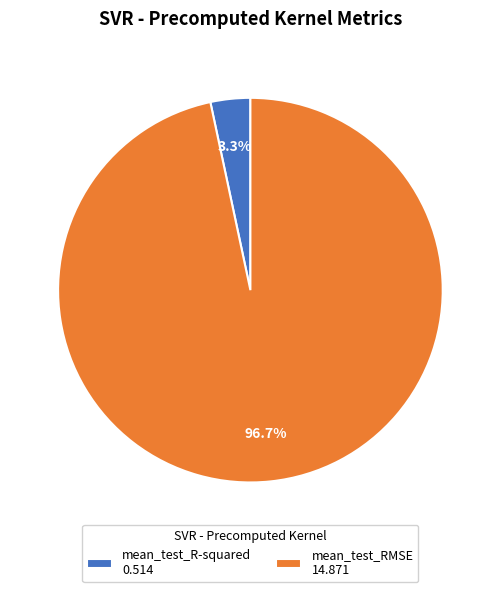

Does mean_test_RMSE account for over 50% of the chart?

Yes